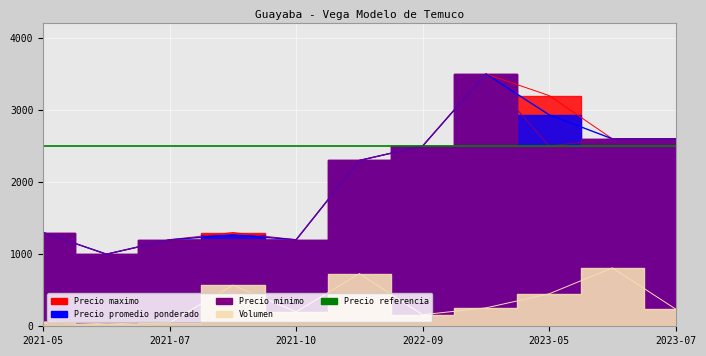

How many values in the Volumen series exceed 240?

5